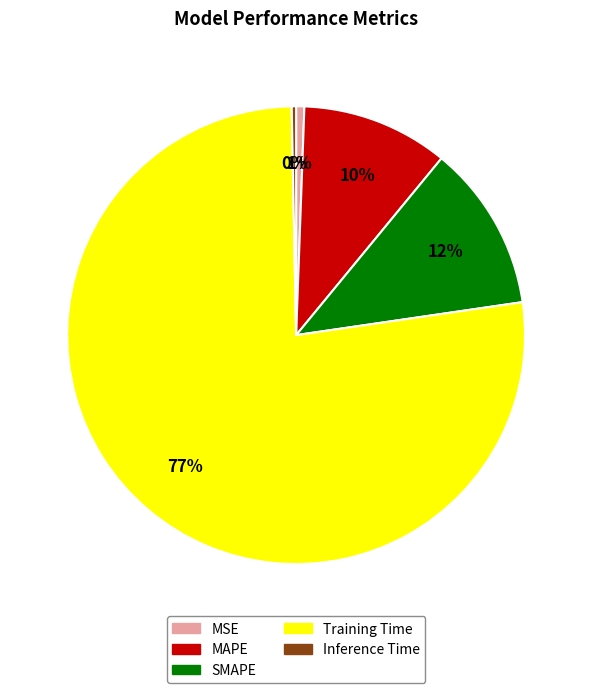

Is MSE the majority of the pie?

No